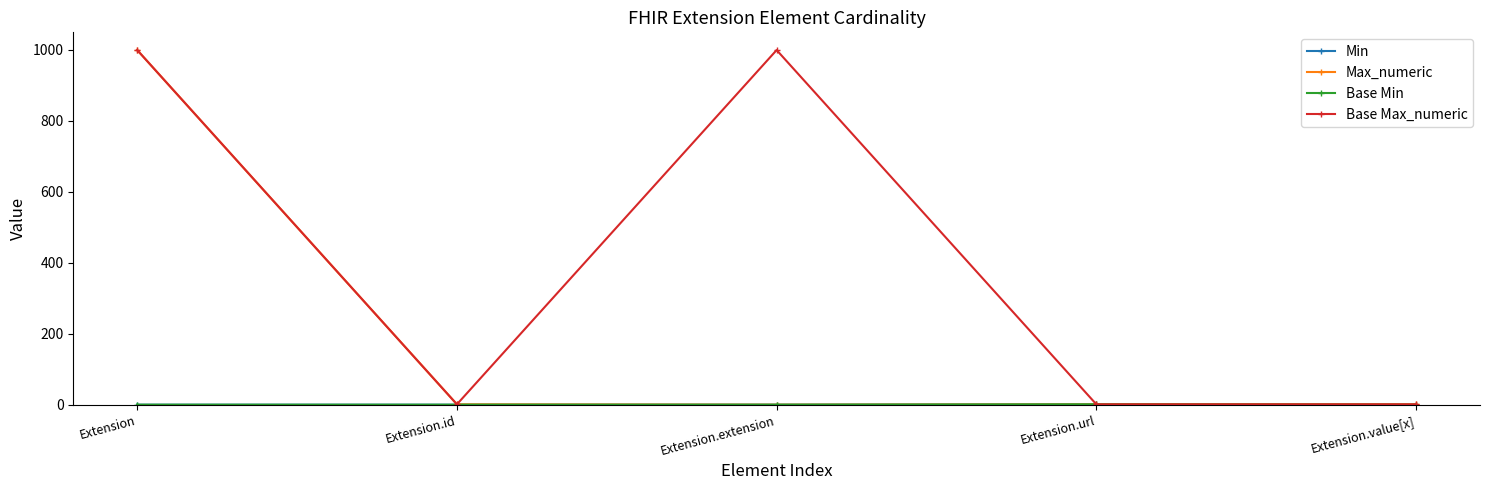

Which series has the largest range (max minus min)?

Max_numeric